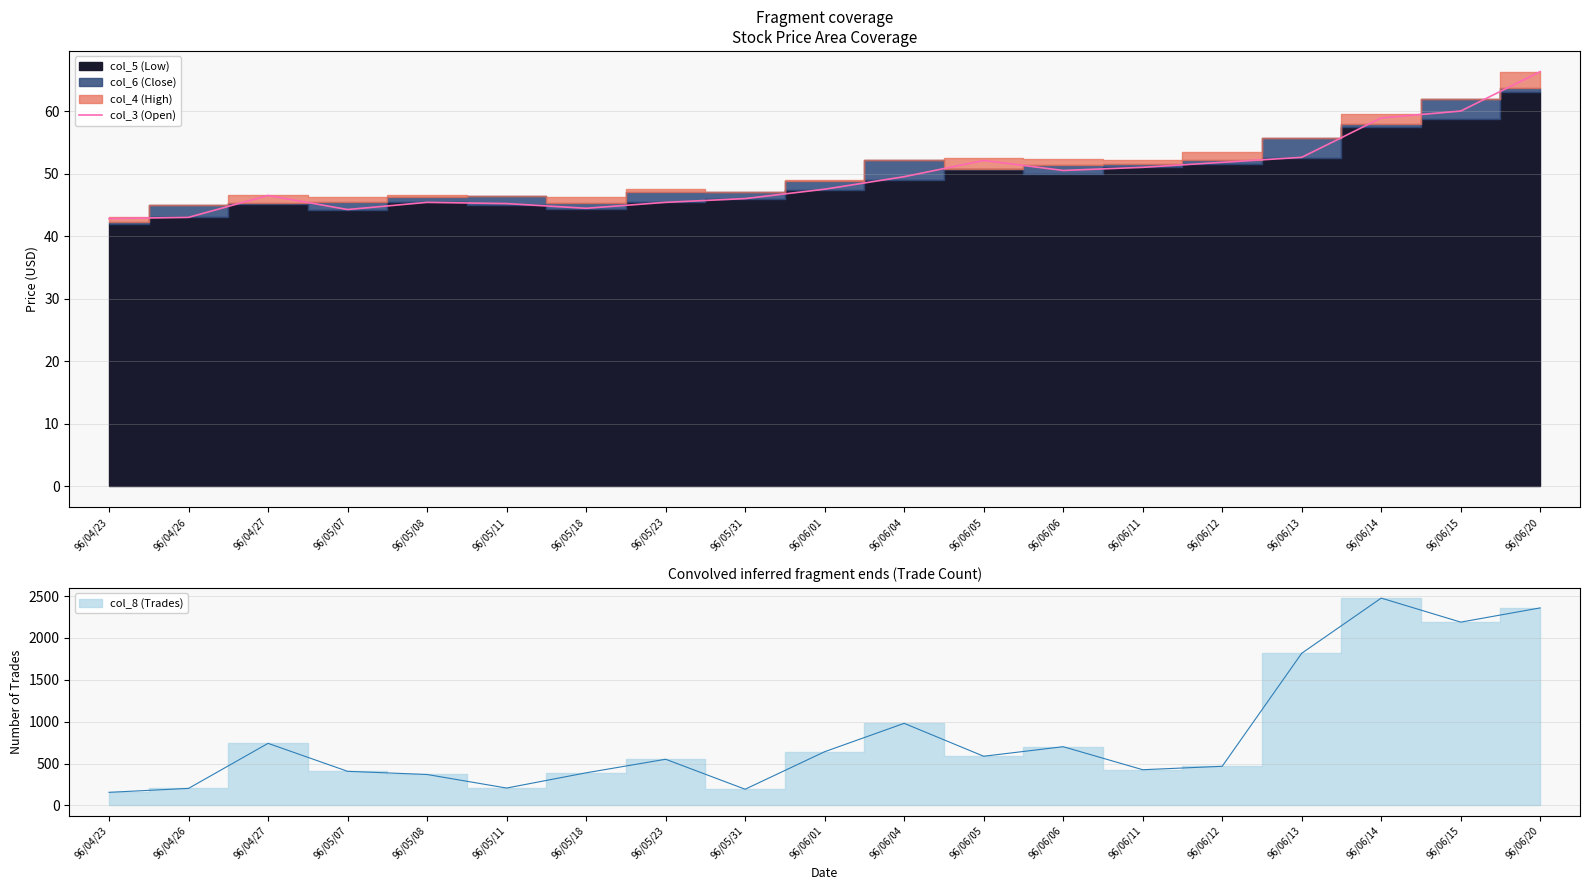

At which category does the data reach its first local peak?

96/04/27